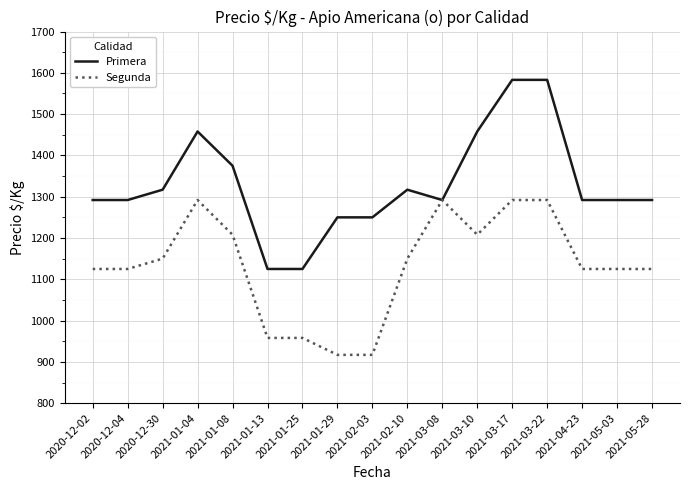

Is the value of Primera at 2021-02-10 greater than the value of Segunda at 2021-03-08?

Yes